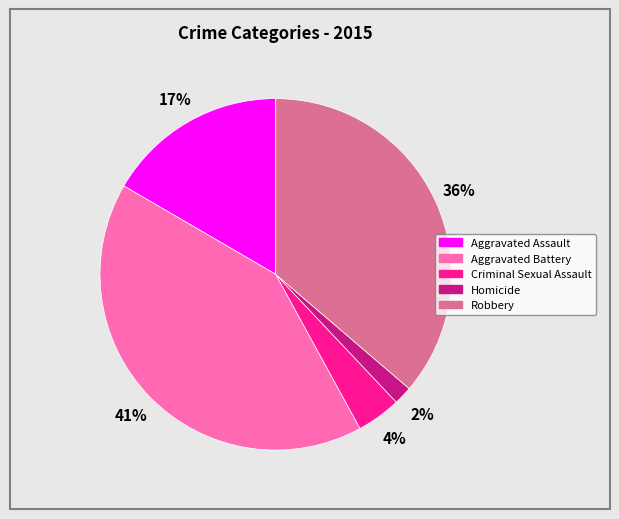

The Aggravated Battery slice represents 26% of the pie. True or false?

False